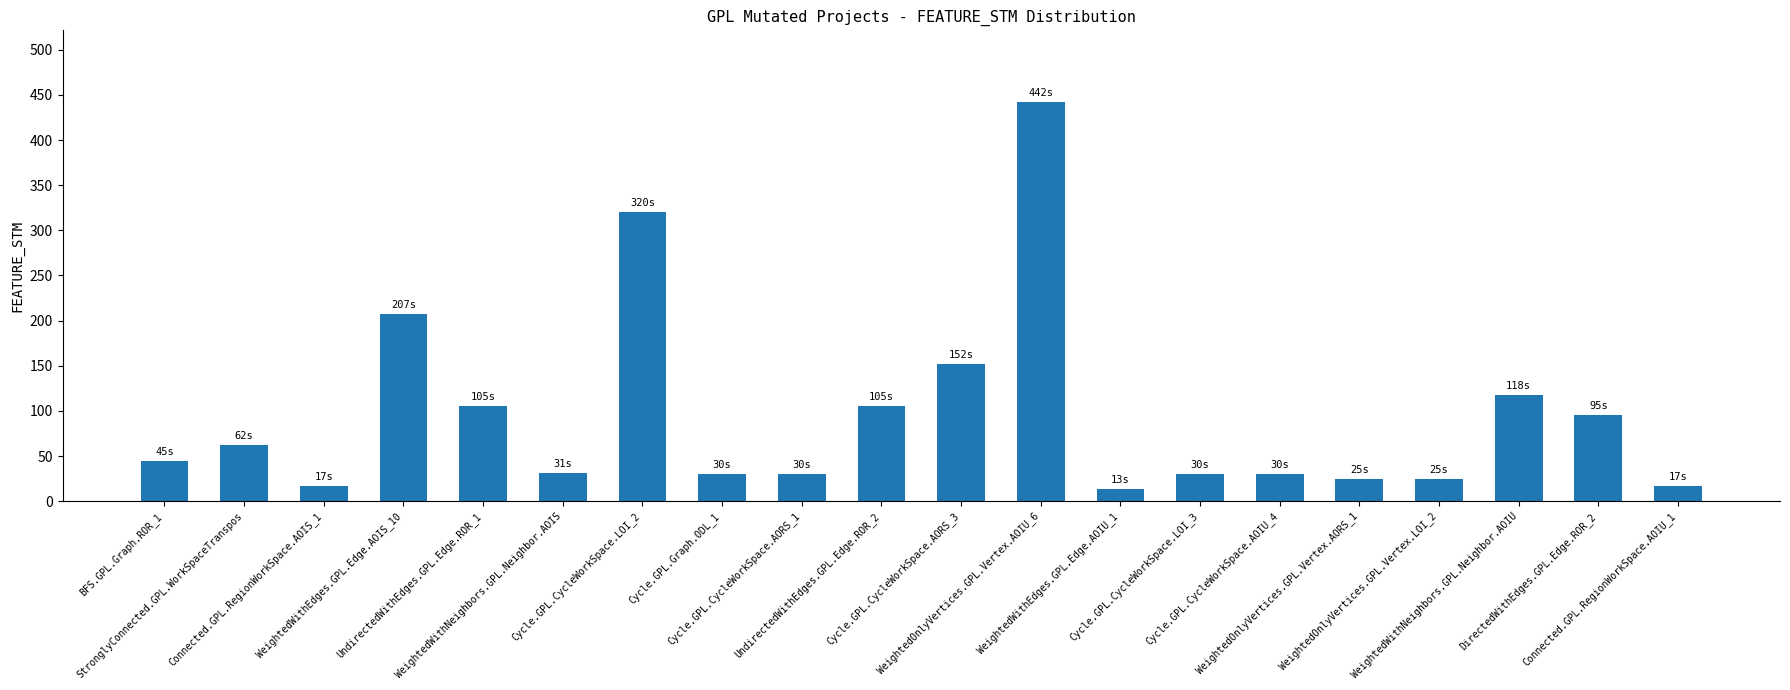

The value at Connected.GPL.RegionWorkSpace.AOIU_1 is 17. True or false?

True